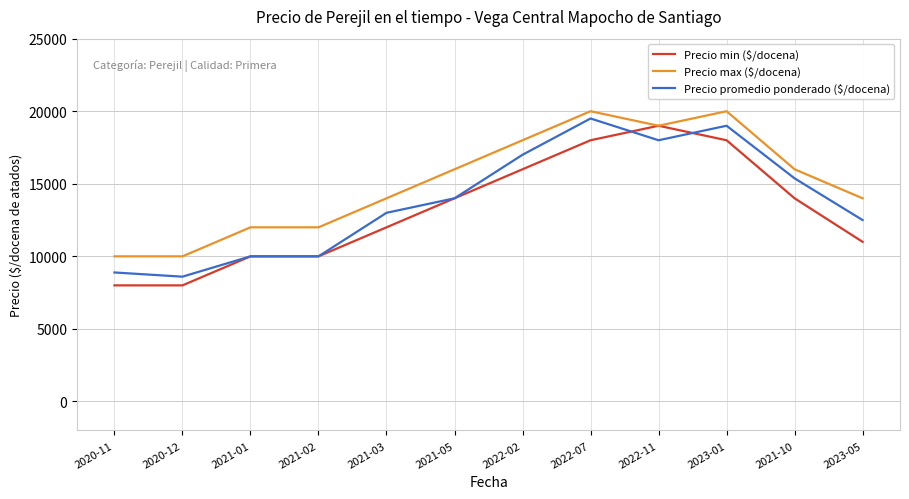

Between 2021-01 and 2022-11, which series saw the biggest shift?

Precio min ($/docena)